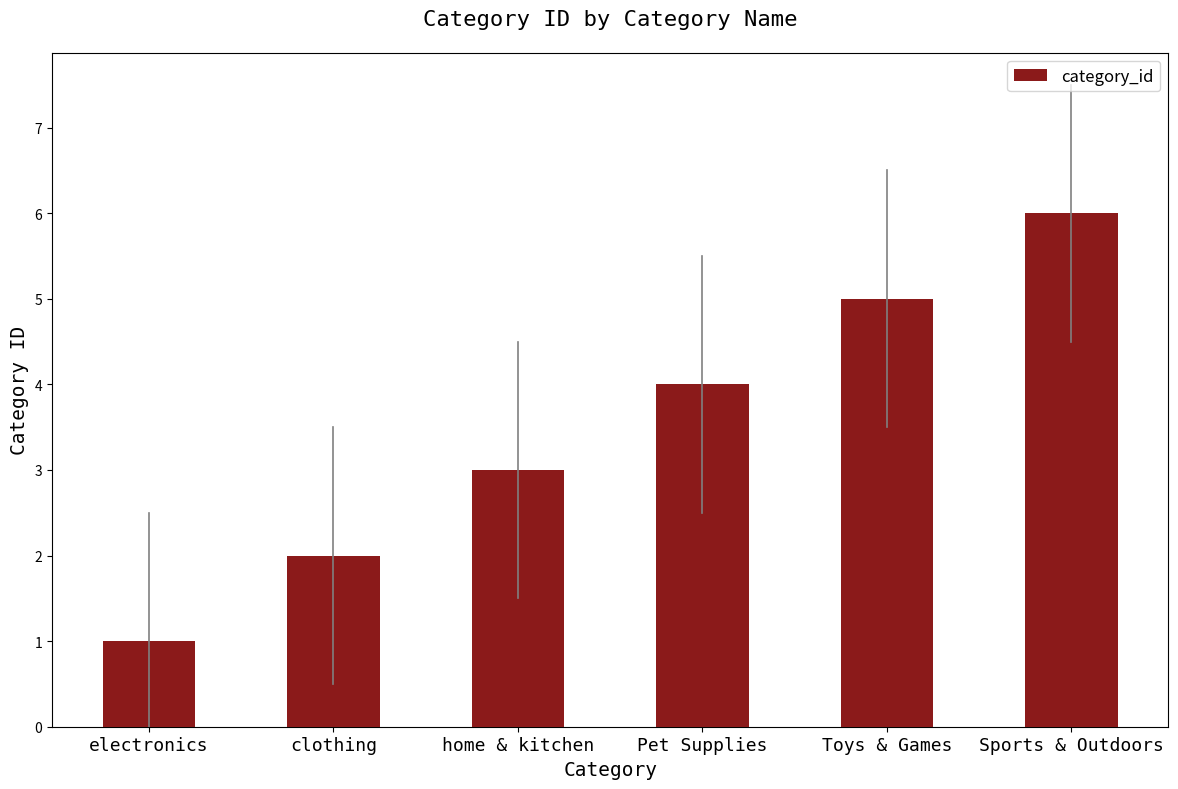

Reading left to right, transcribe all the data shown in this chart.

electronics=1	clothing=2	home & kitchen=3	Pet Supplies=4	Toys & Games=5	Sports & Outdoors=6